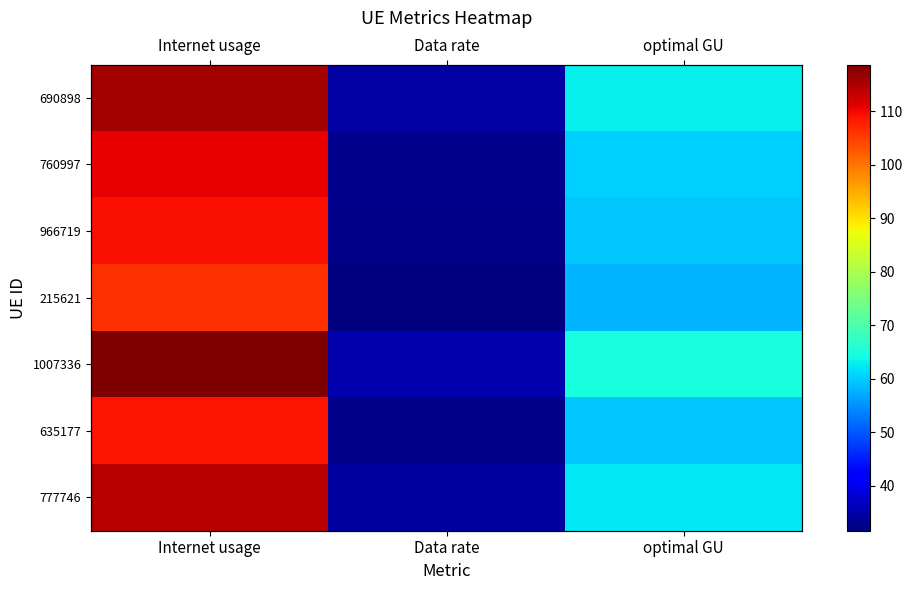

What is the spread (max minus min) of values at optimal GU?

6.8